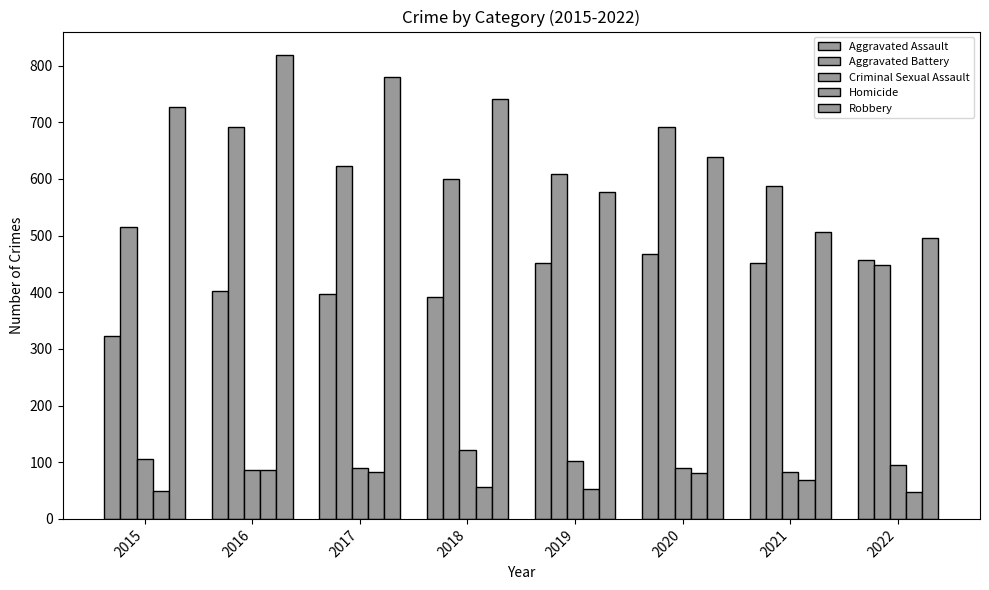

How many groups of bars are there?

8